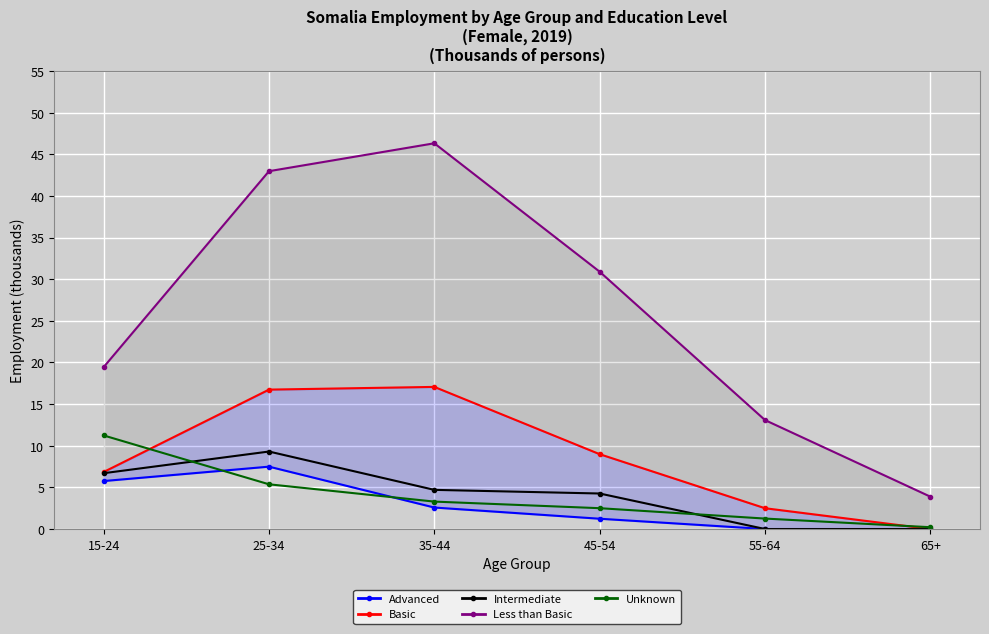

At which category does Intermediate reach its first local peak?

25-34